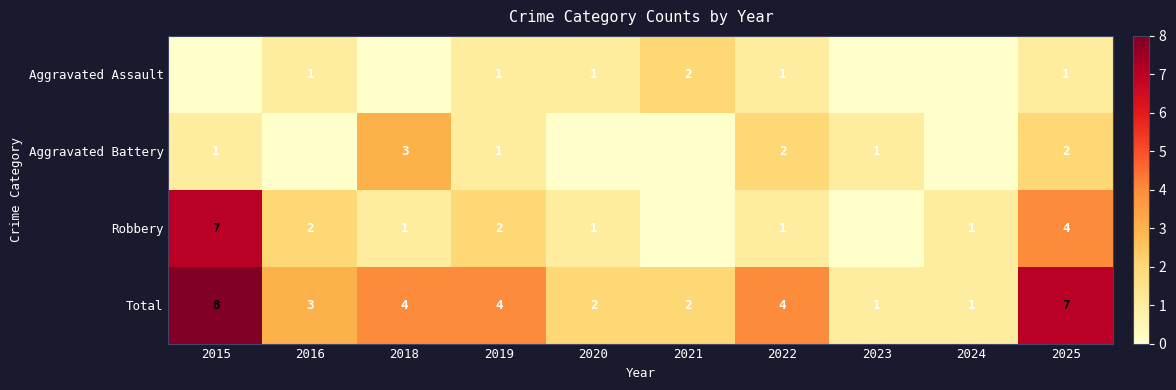

At which label does Total reach its peak?

2015